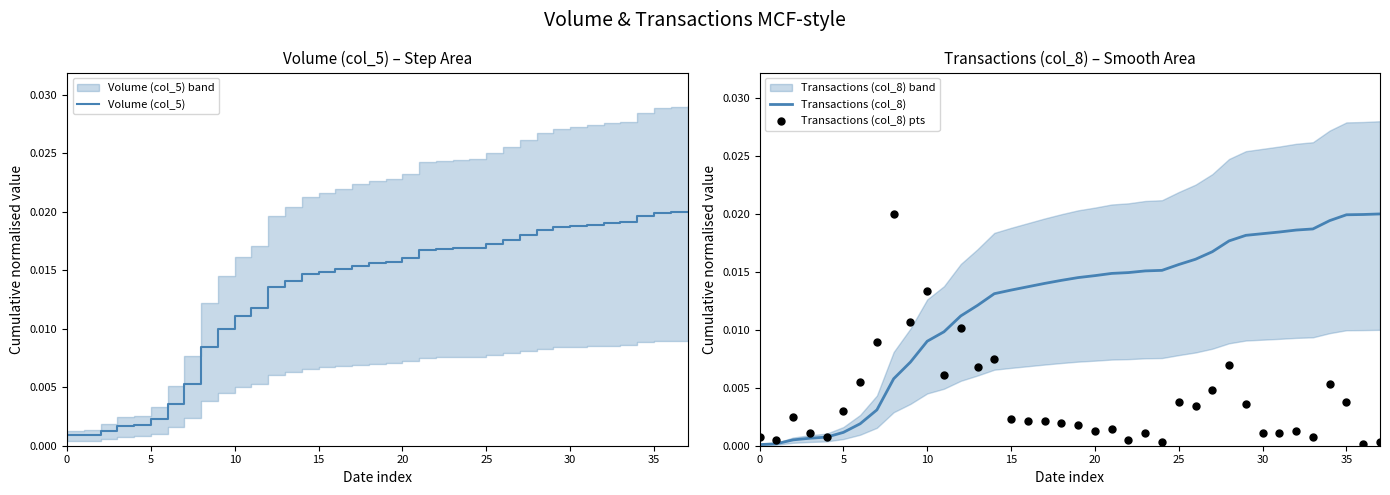

At which category is the sum across all series the highest?

34